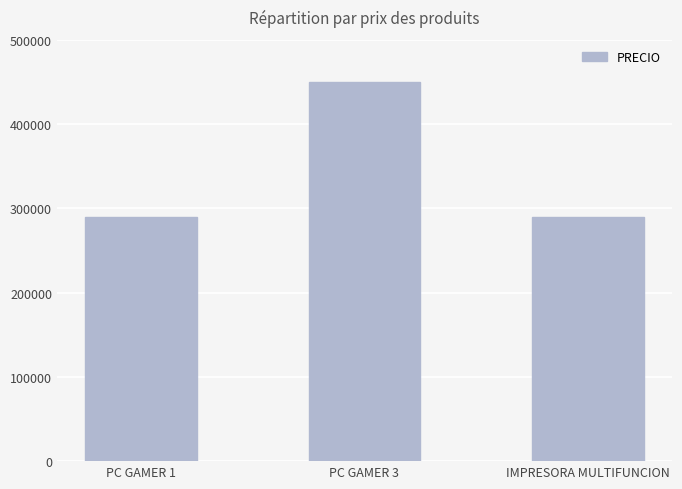

Does the chart contain stacked bars?

No